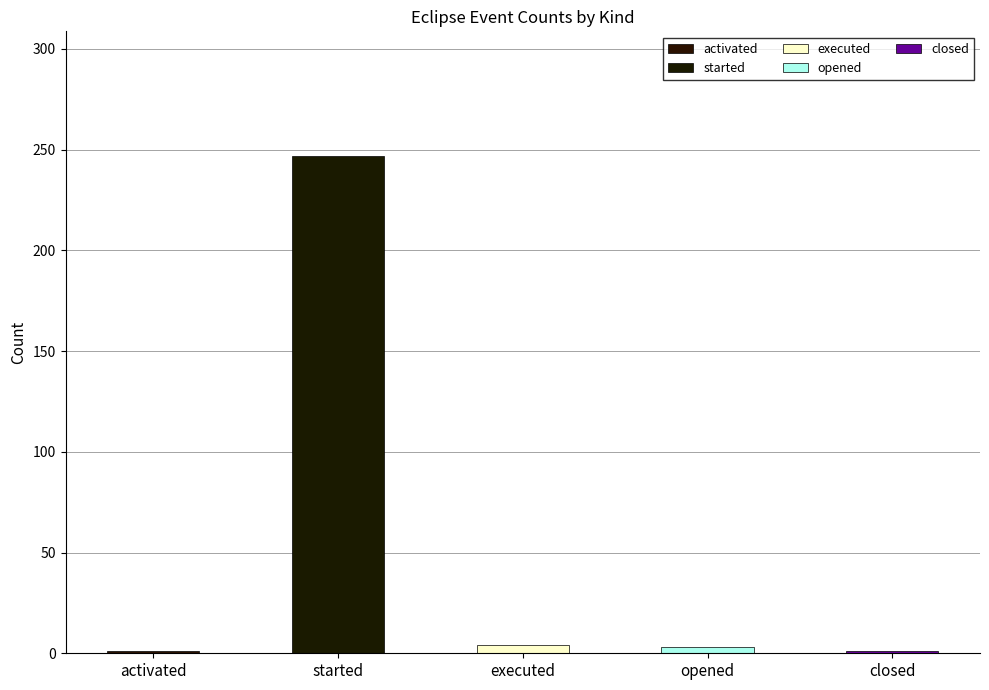

At which label is the value closest to 124?

executed